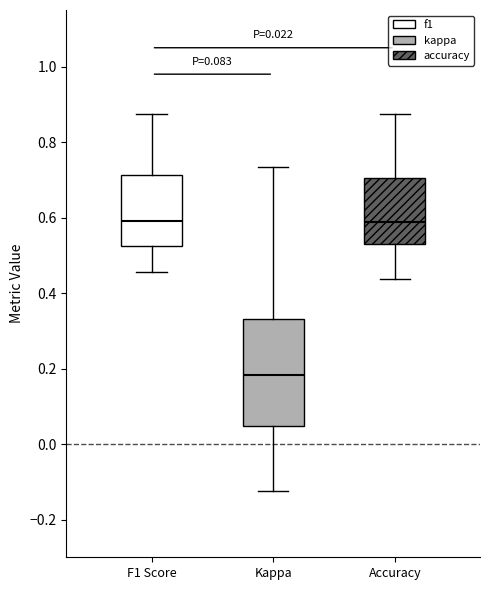

Which box is the tallest, from its lower edge to its upper edge?

Kappa